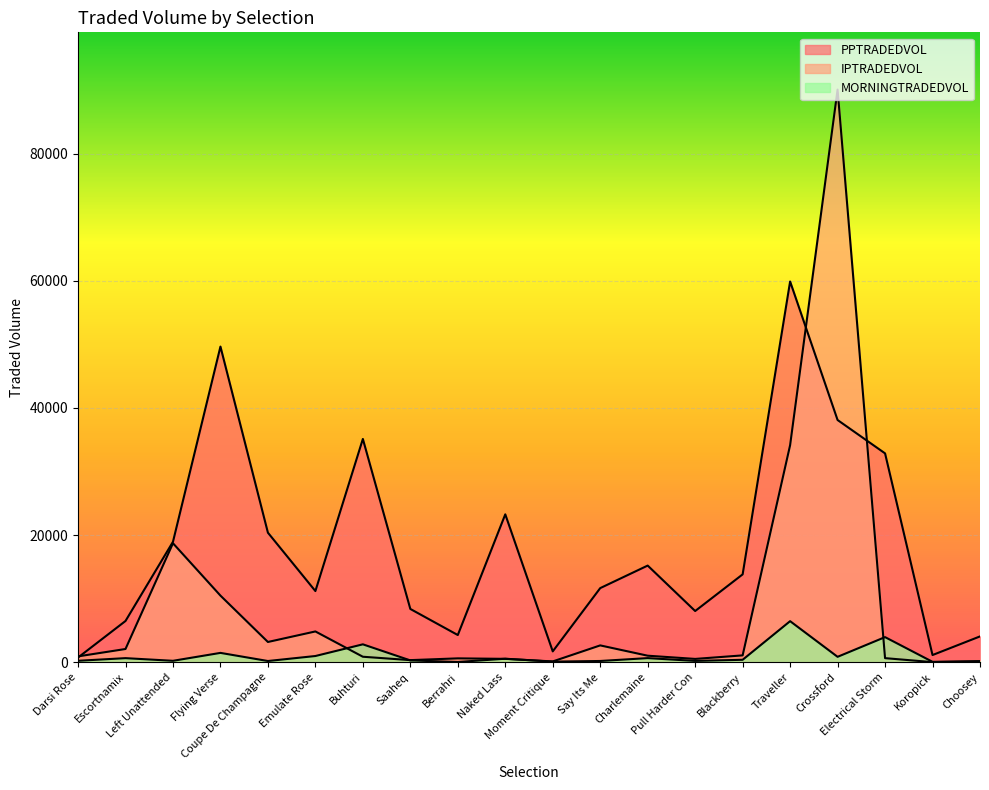

Which has a higher value, Naked Lass or Koropick?

Naked Lass